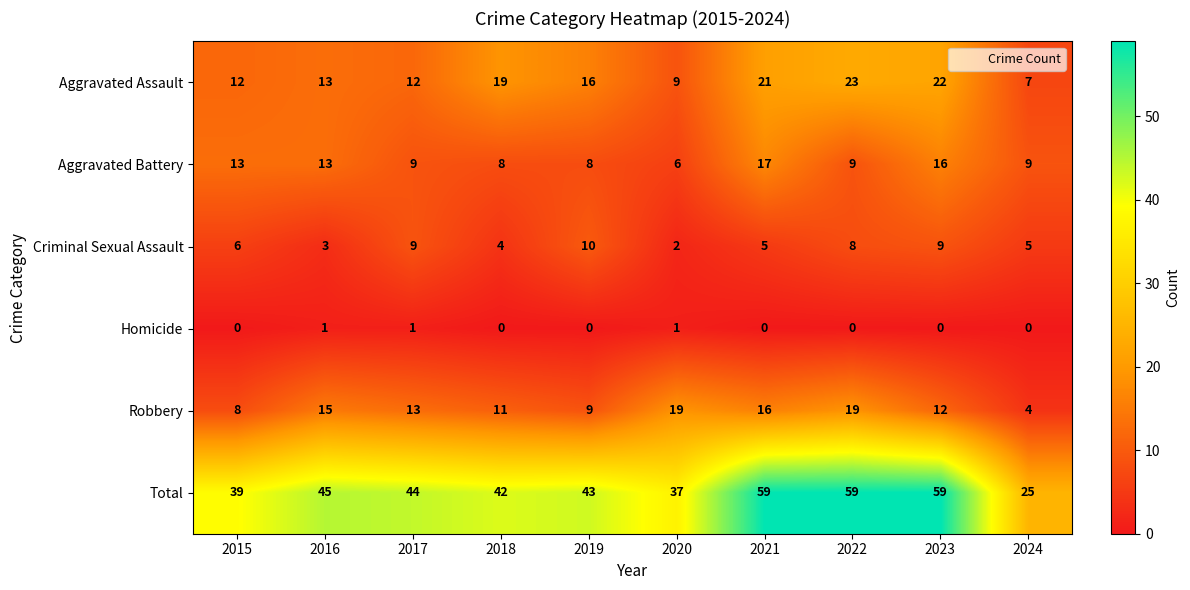

What is the difference between the second highest and second lowest values in the Aggravated Battery series?

8